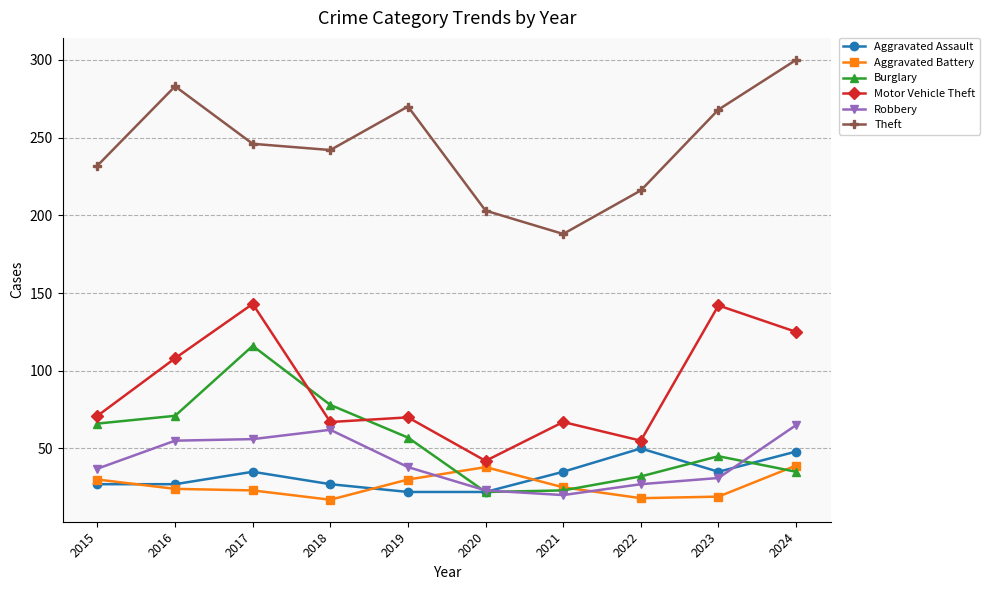

Is it true that Robbery equals 102 at 2024?

False